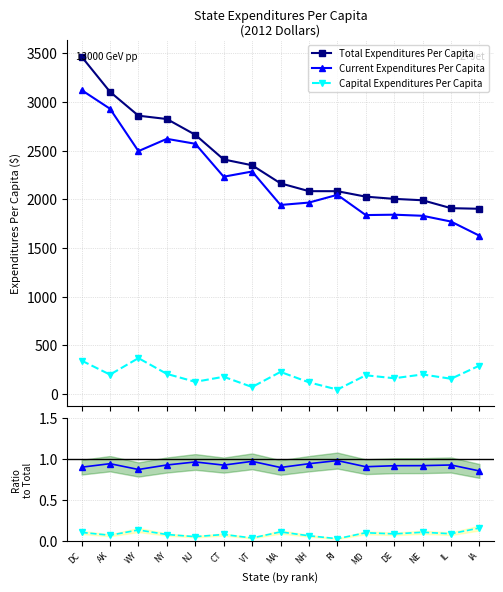

Where is Total Expenditures Per Capita nearest to the value 2684?

NJ